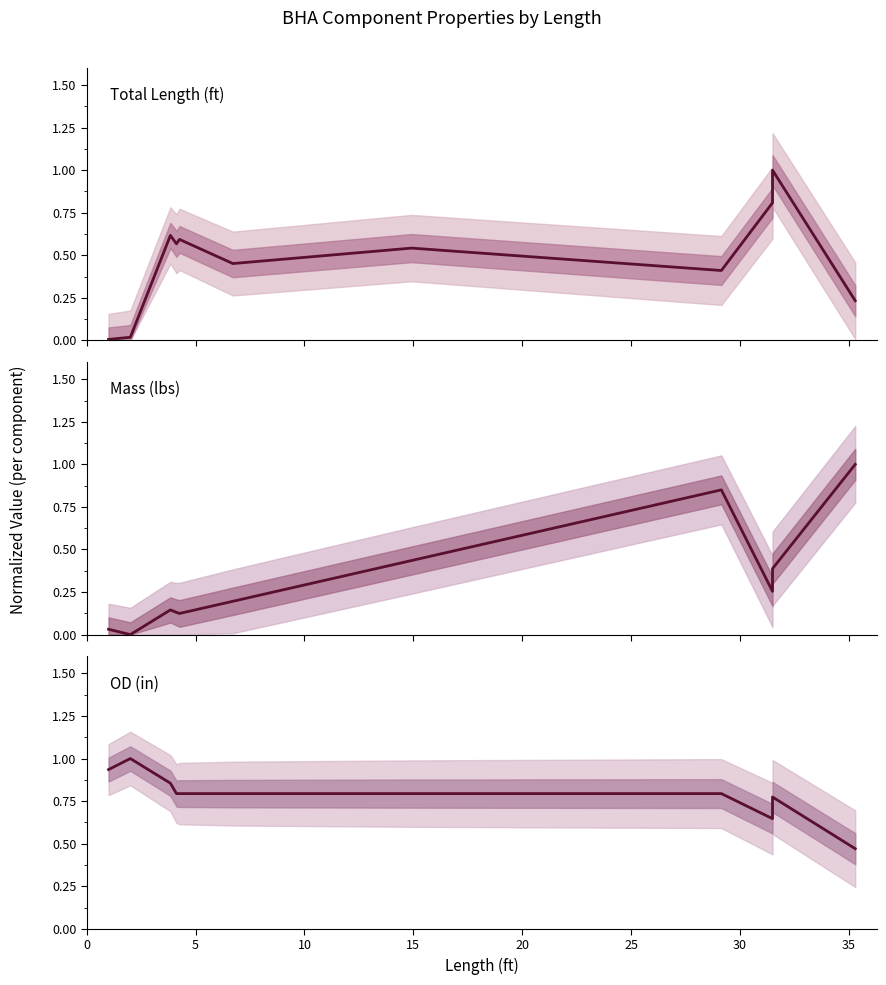

What is the spread (max minus min) of values at 30?

0.4